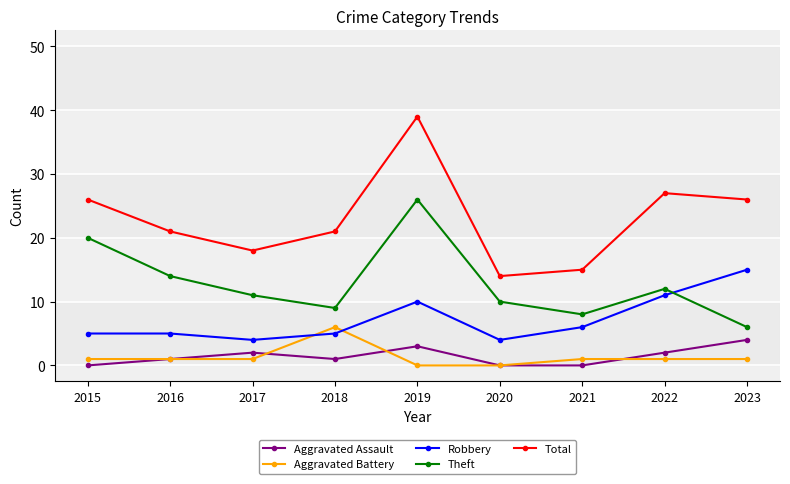

At which label does Robbery reach its peak?

2023